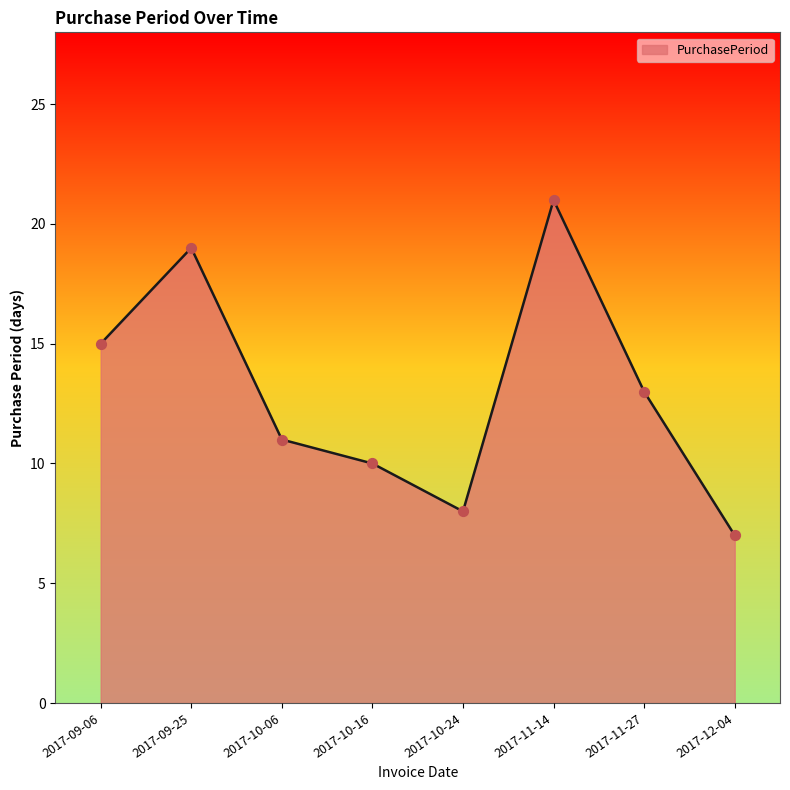

What is the ratio of the value at 2017-12-04 to the value at 2017-09-25?

0.4